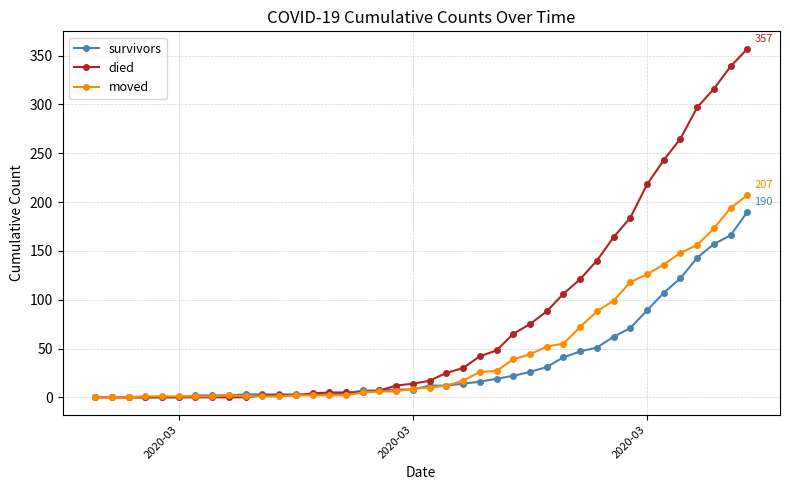

Rank the series by their average value, from lowest to highest.

survivors, moved, died